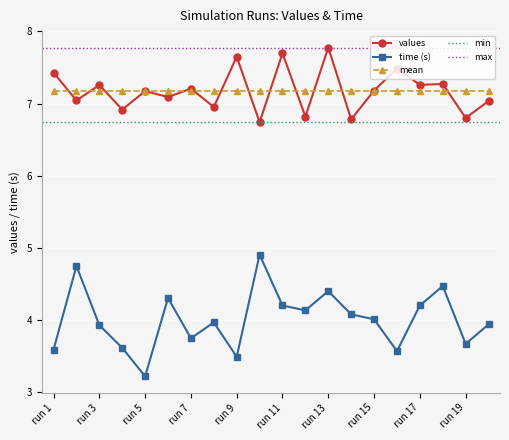

True or false: time has more than 2 interior local peaks.

True